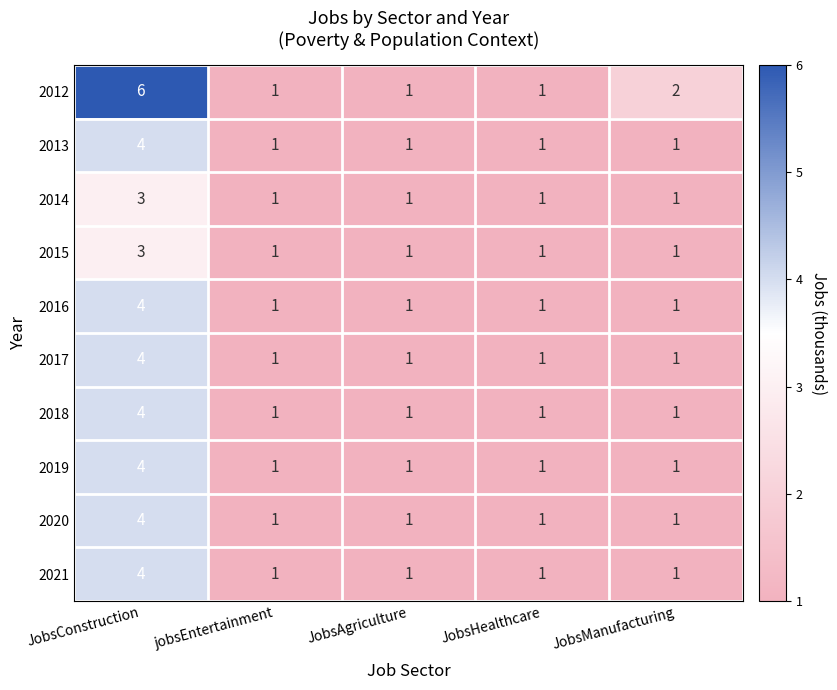

Which series has the largest range (max minus min)?

2012